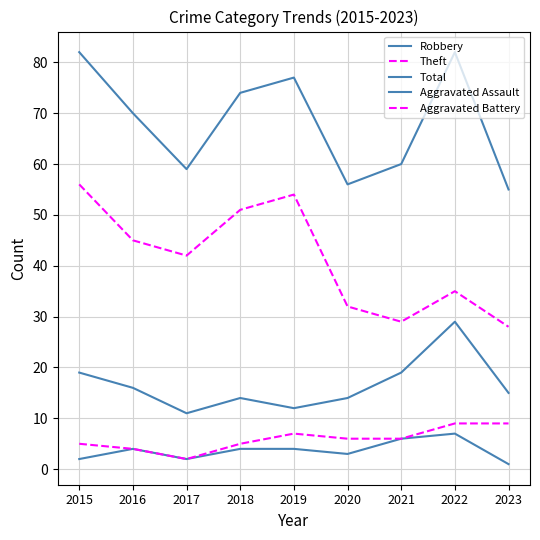

Is this an area chart (filled region under the line)?

No